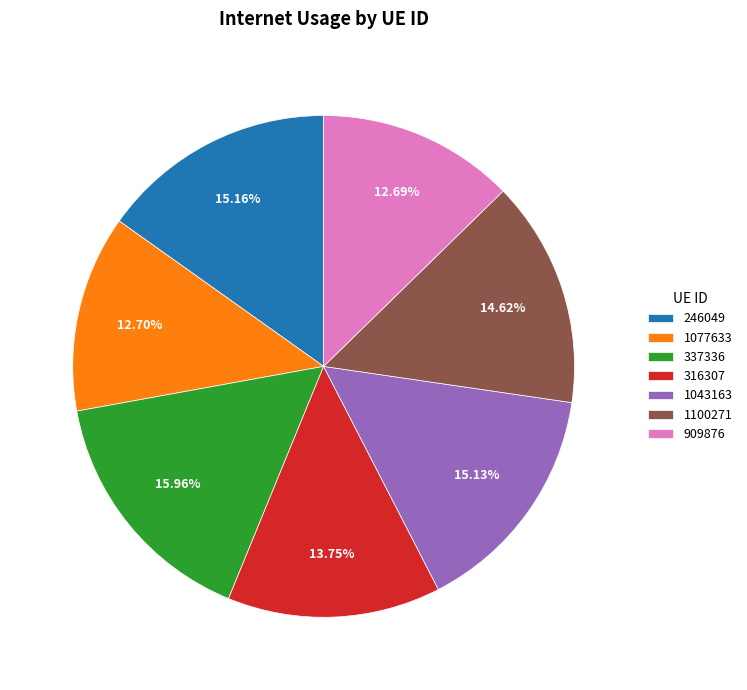

How many segments does this pie chart have?

7